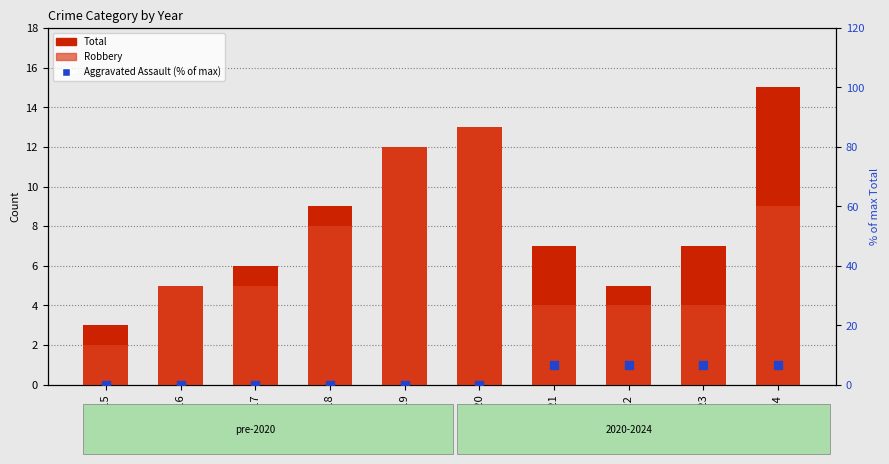

Which series contains the lowest Y value?

Aggravated Assault (% of max)